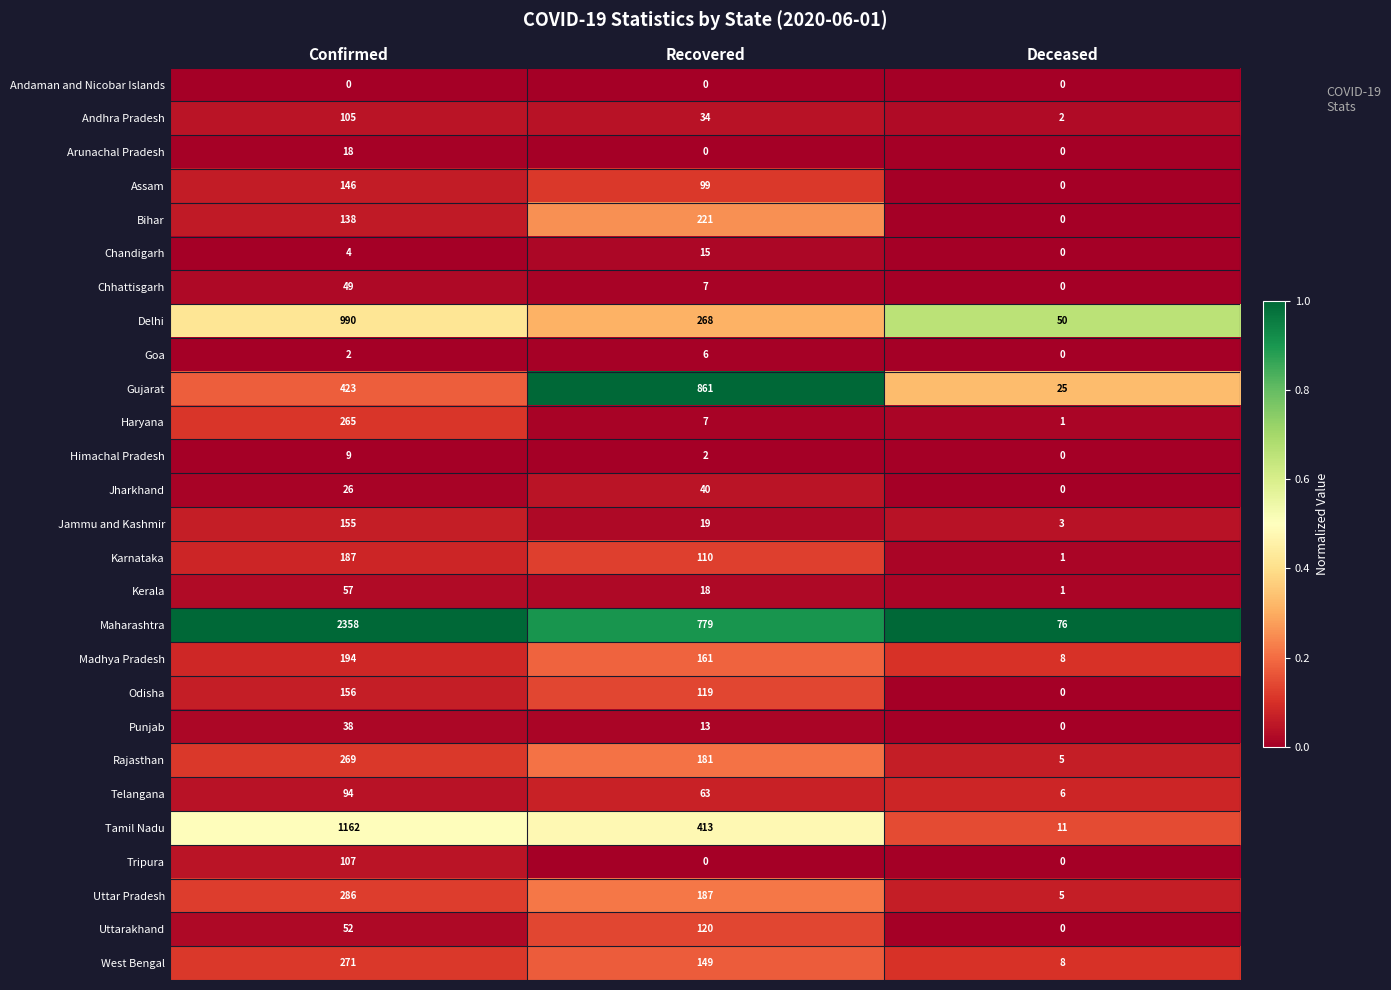

At which category is the sum across all series the highest?

Confirmed